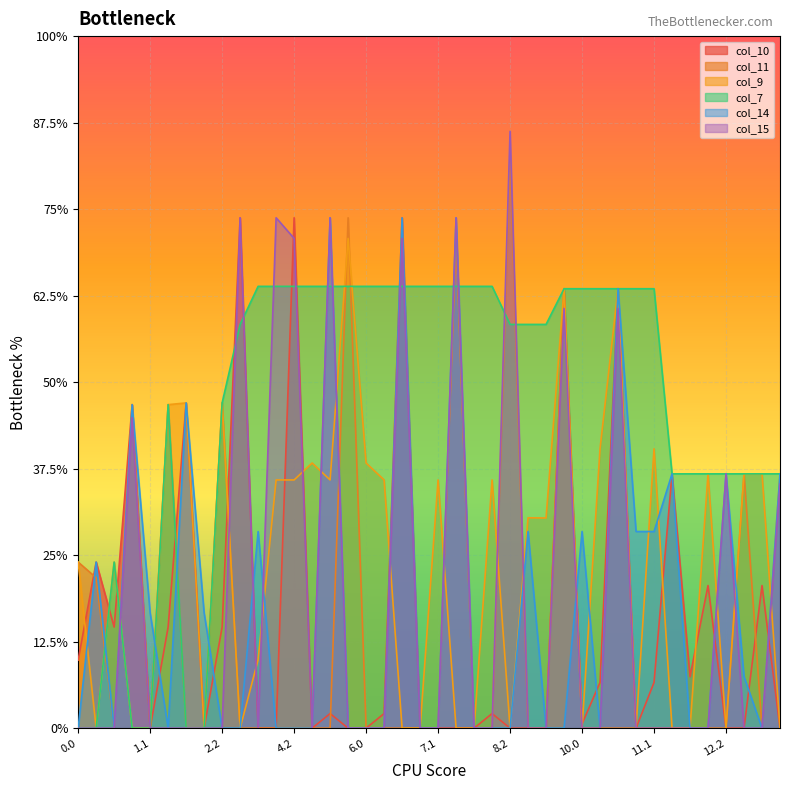

Rank the categories by col_7 value from highest to lowest.

4.1, 4.2, 5.0, 5.2, 6.0, 6.1, 6.2, 7.0, 7.1, 7.2, 8.0, 8.1, 4.0, 5.1, 9.2, 10.0, 10.1, 10.2, 11.0, 11.1, 3.0, 8.2, 9.0, 9.1, 2.2, 1.2, 11.2, 12.0, 12.1, 12.2, 13.0, 13.1, 13.2, 0.2, 0.0, 0.1, 1.0, 1.1, 2.0, 2.1